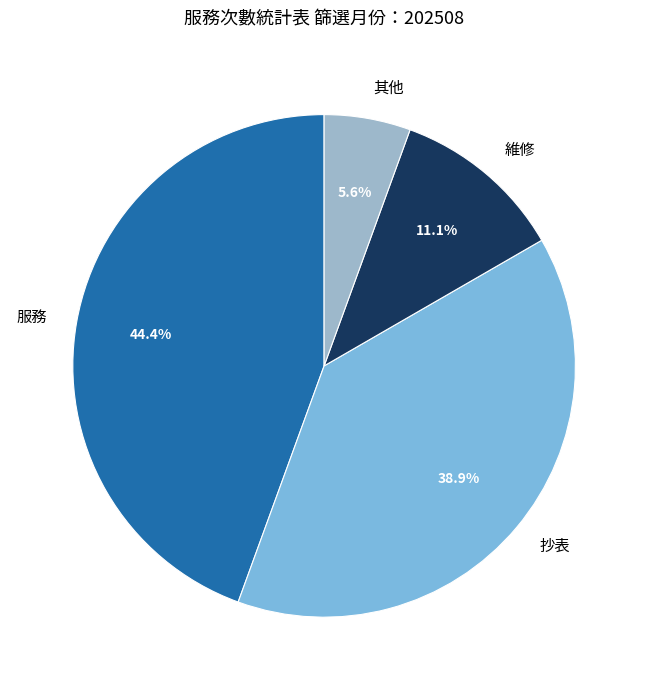

How much of the chart is everything except 服務?

55.6%